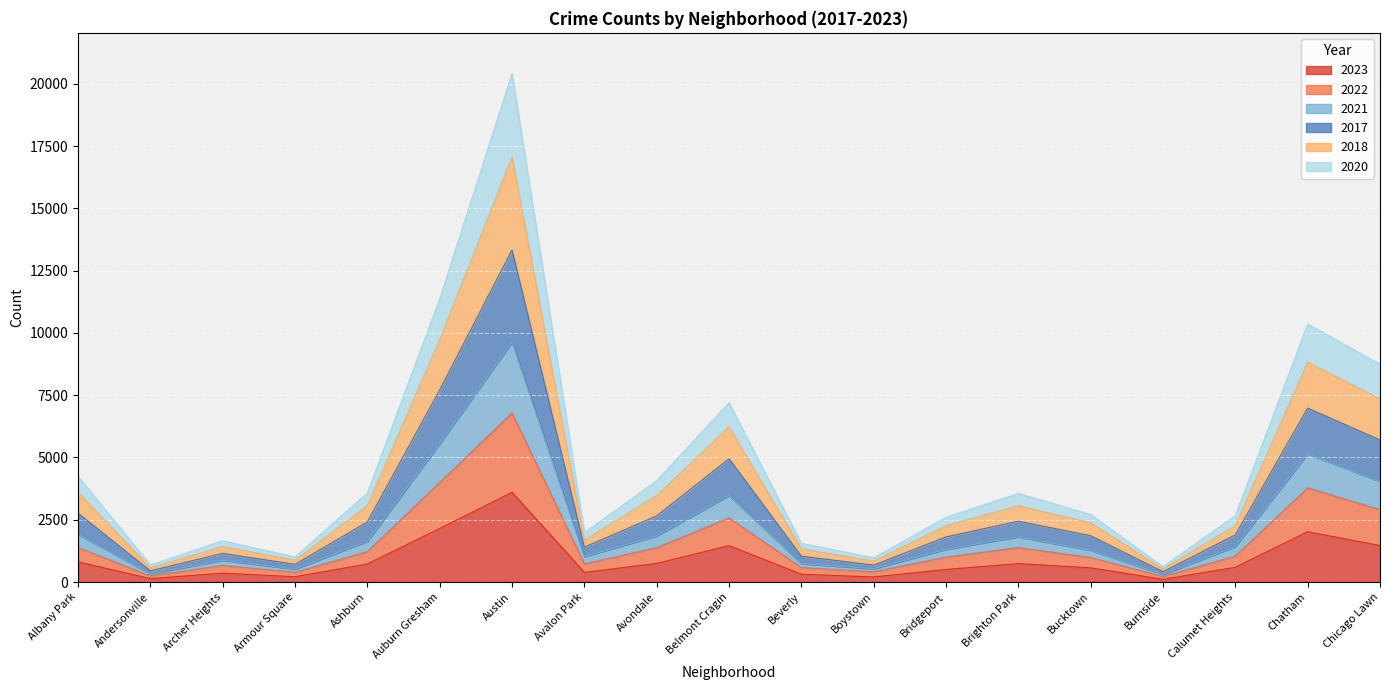

At which category is the sum across all series the highest?

Austin